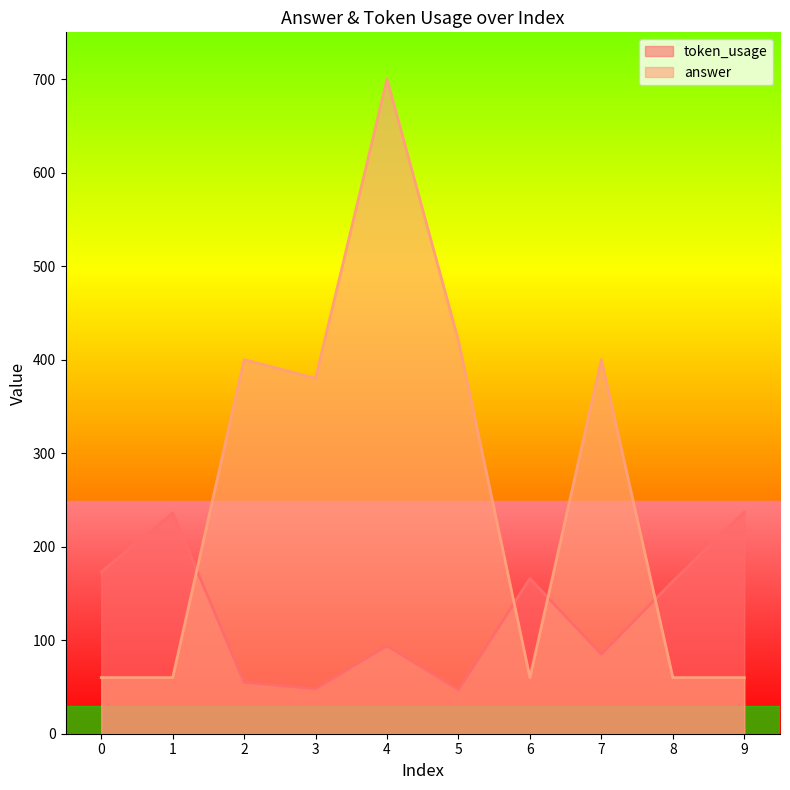

Between 2 and 5, which is larger?

2